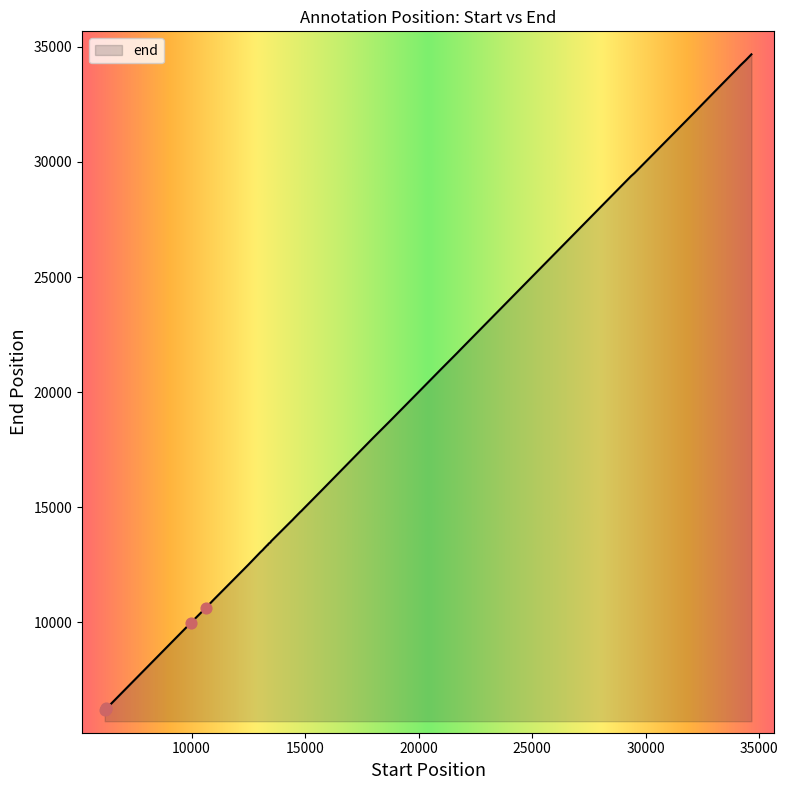

What is the minimum value shown in the chart?

6206